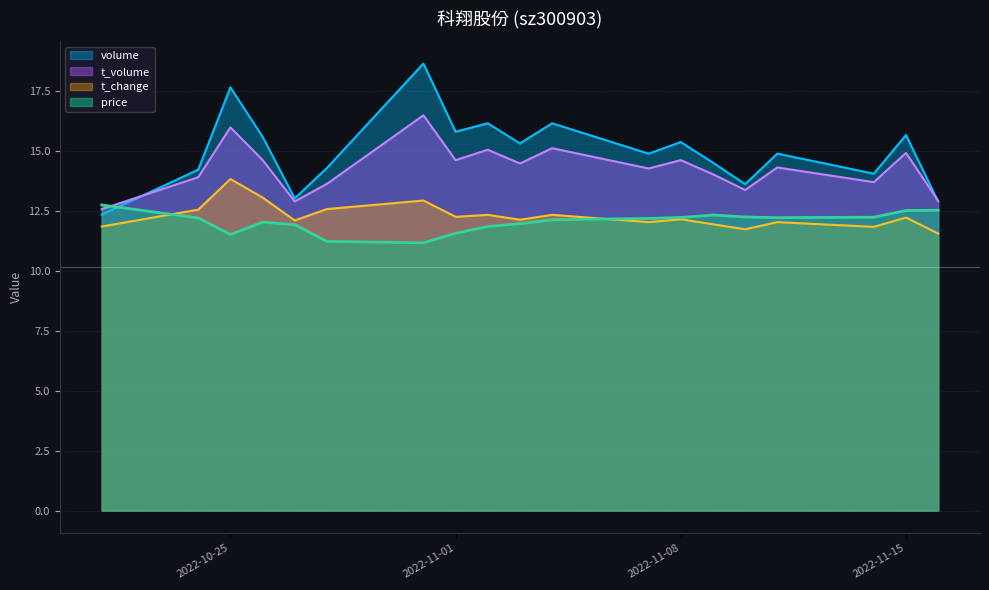

Is it true that price equals 12.2 at 2022-11-10?

True